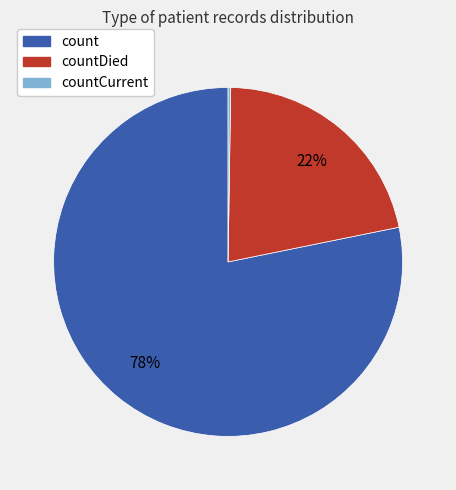

Is it true that countDied is 22% of the pie?

True